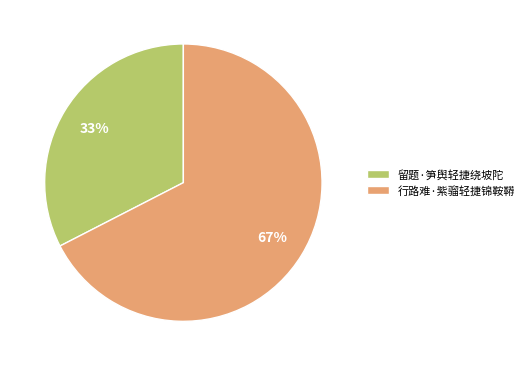

Count the number of slices in the pie.

2